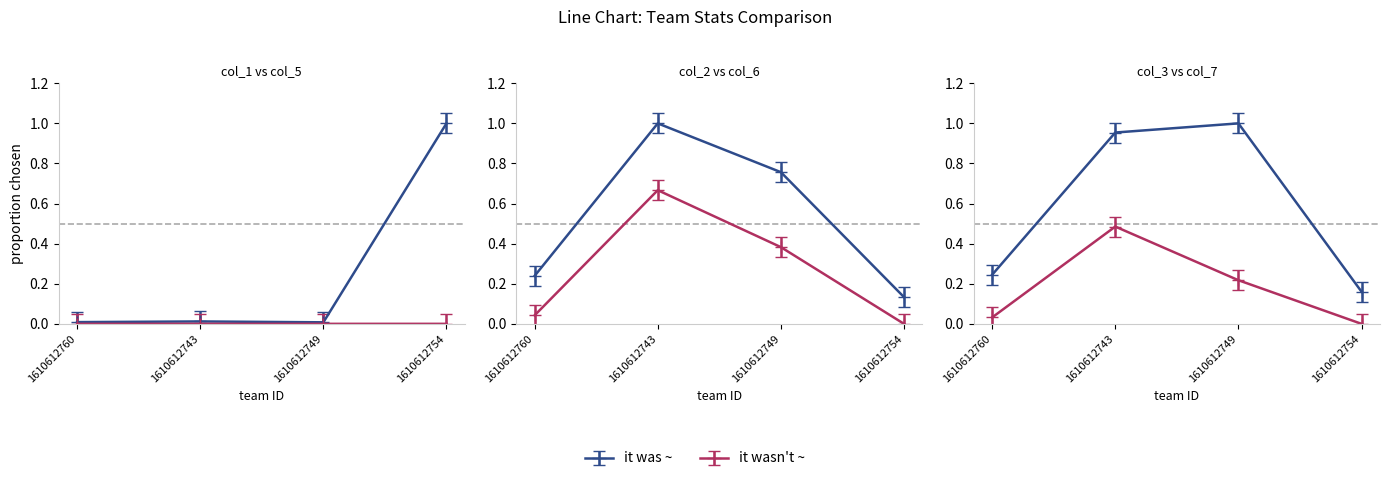

Does the chart display data point markers on the line(s)?

Yes